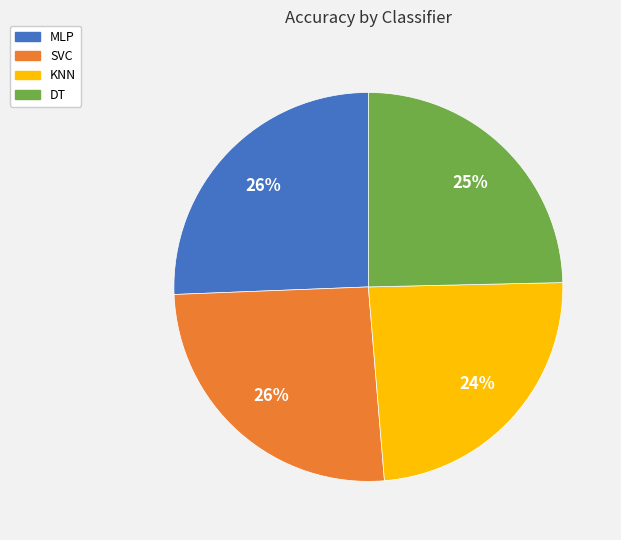

True or false: MLP accounts for 19% of the total.

False